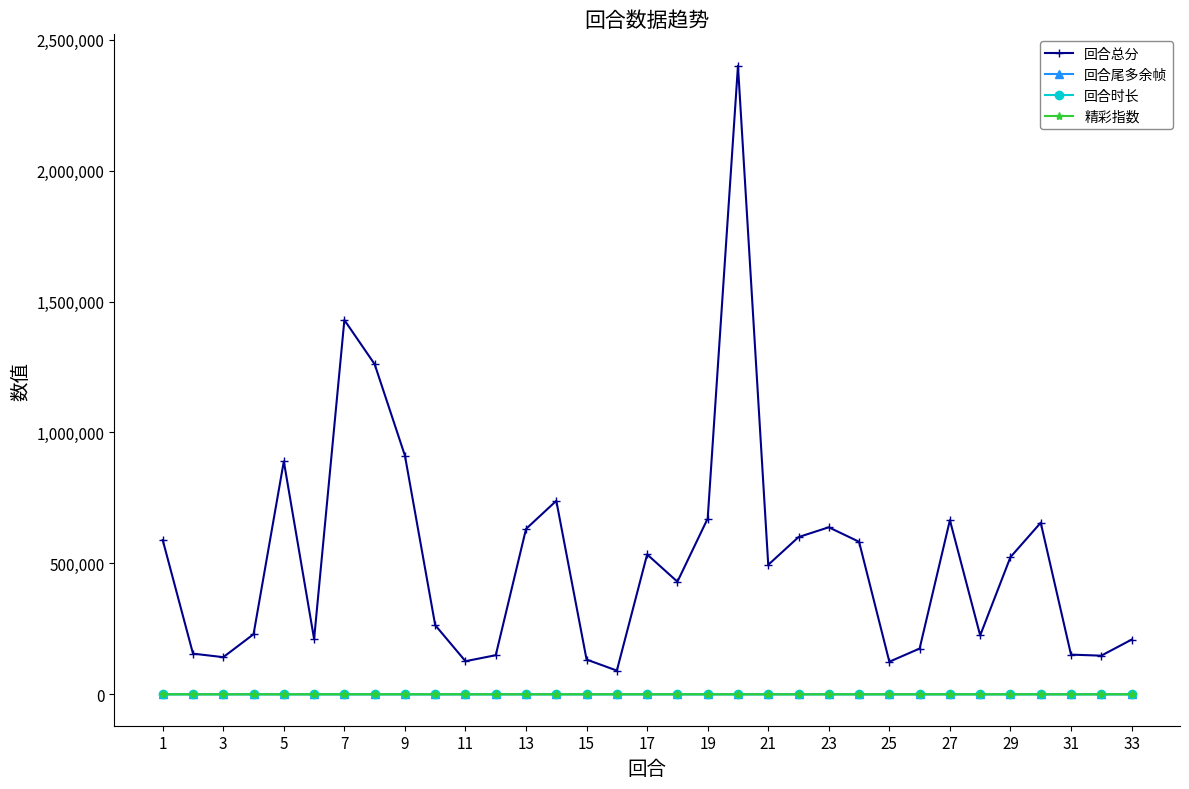

Which series has the widest spread of values?

回合总分